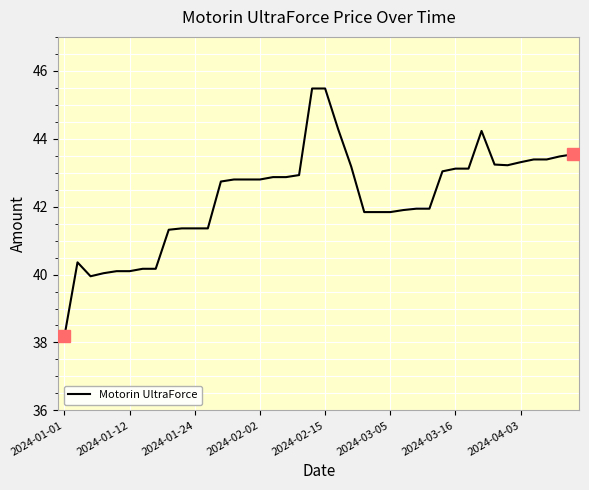

What is the average value?

42.3